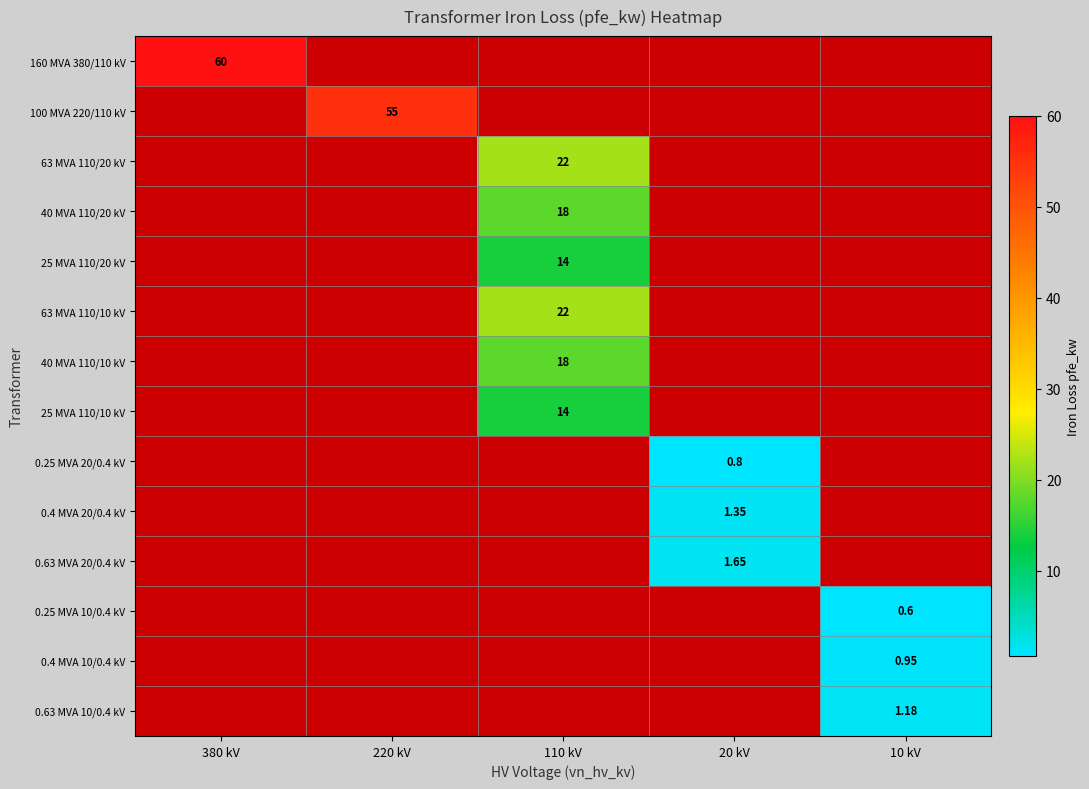

What is the maximum value shown in the chart?

60.0